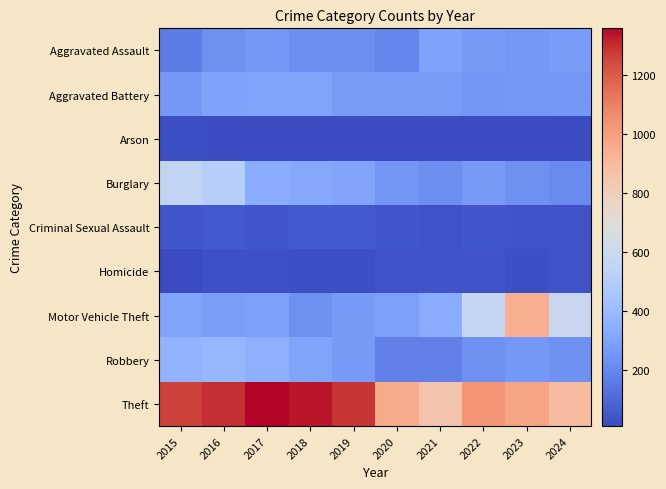

List the series in order of their peak value, lowest first.

Arson, Homicide, Criminal Sexual Assault, Aggravated Assault, Aggravated Battery, Robbery, Burglary, Motor Vehicle Theft, Theft